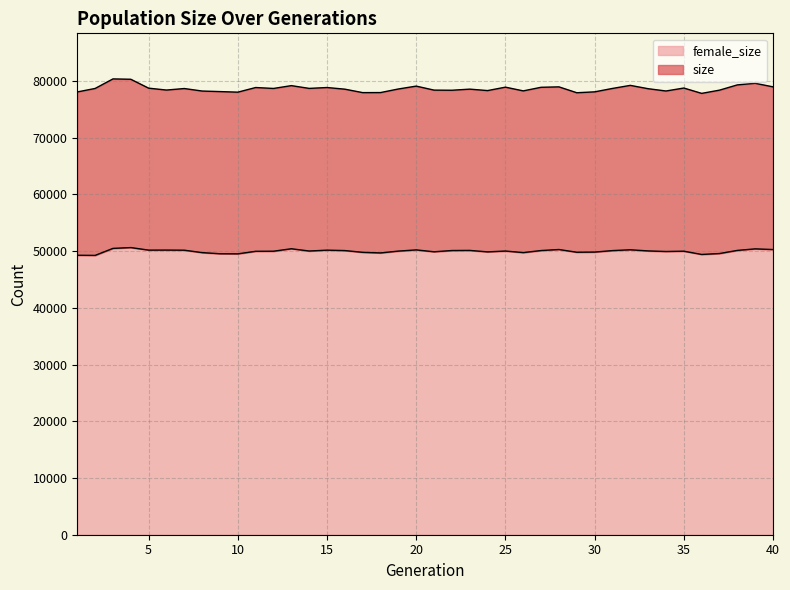

What is the difference between the highest and lowest values at 11?

28865